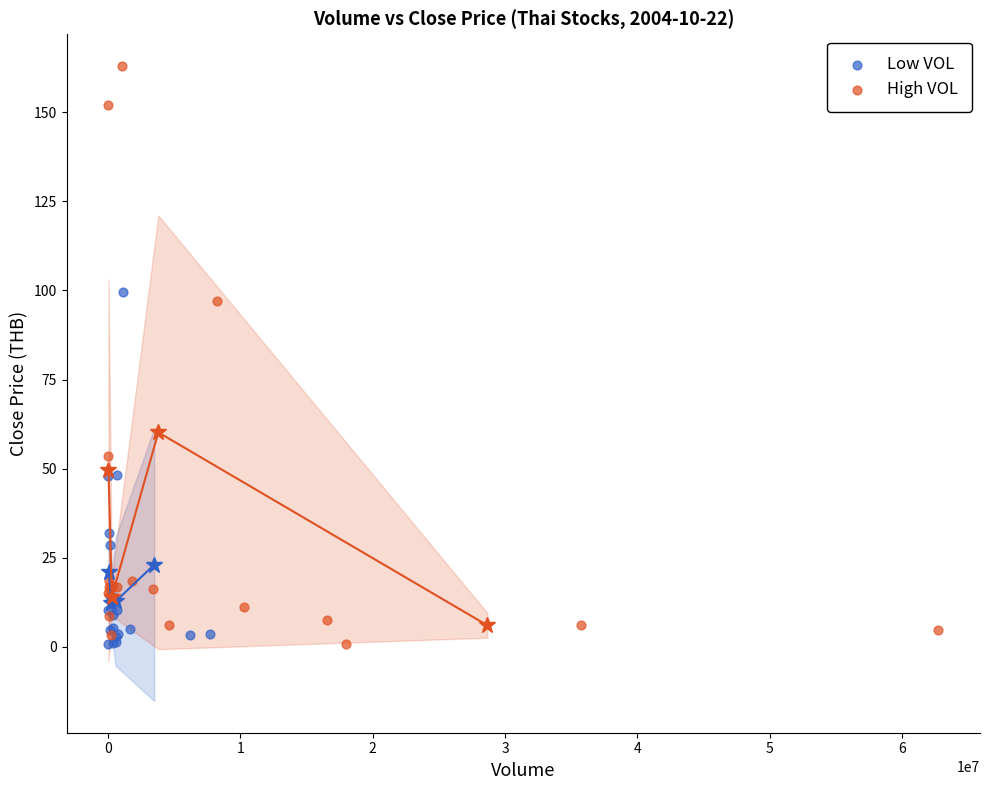

Which series contains the highest Y value?

High VOL